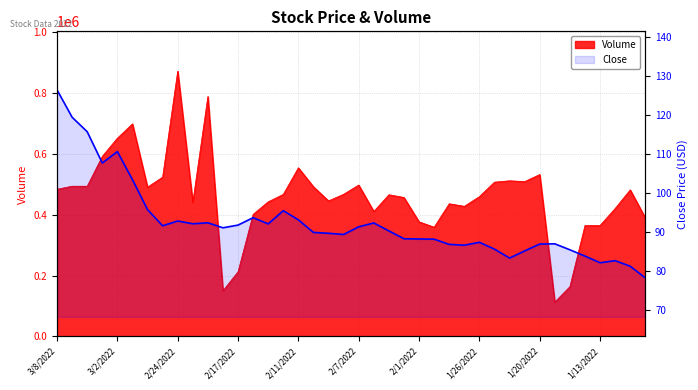

Reading left to right, list all the values displayed in this chart.

126.4	119.4	115.7	107.7	110.6	103.4	95.7	91.6	92.8	92.1	92.3	91.1	91.8	93.7	92.1	95.5	93.1	89.9	89.7	89.4	91.3	92.3	90.3	88.3	88.2	88.2	86.8	86.6	87.3	85.6	83.3	85.1	86.9	87.0	85.4	83.8	82.1	82.6	81.2	78.2